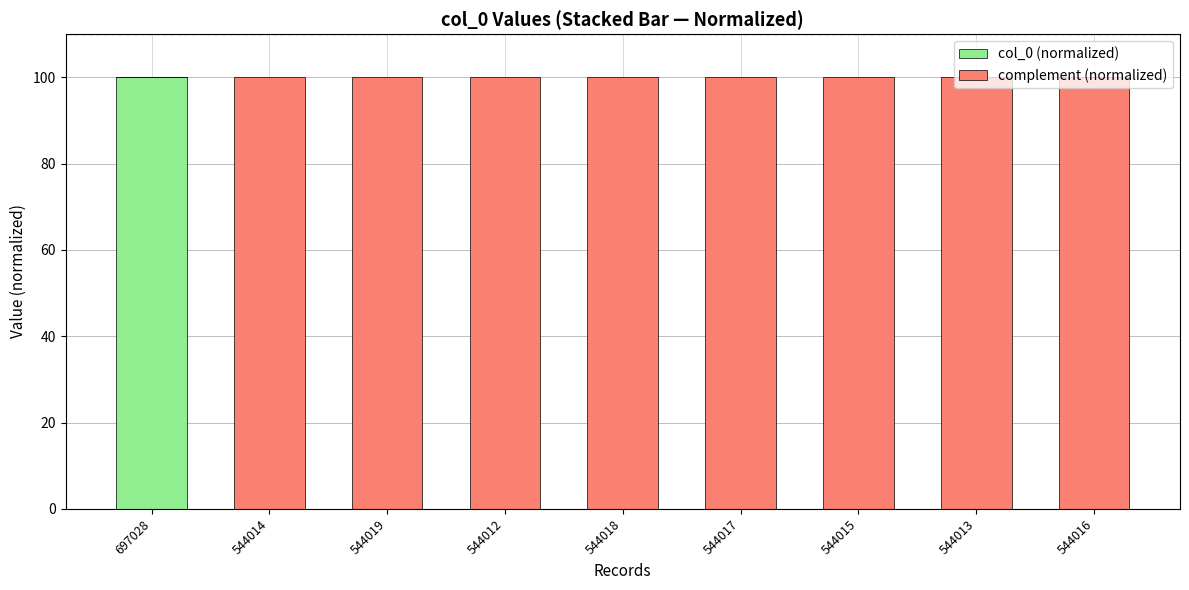

What is the highest value of the col_0 (normalized) series?

100.0